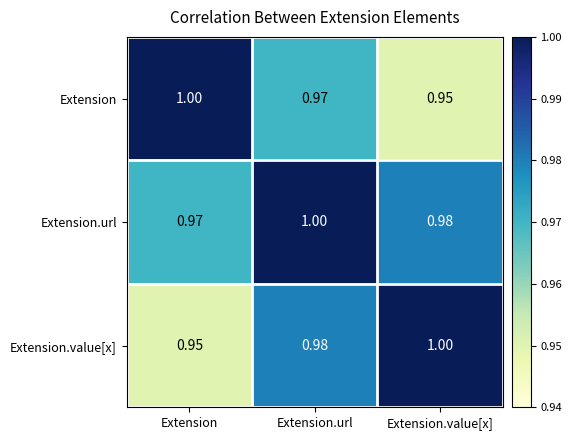

Which category has the lowest value in the Extension.value[x] series?

Extension